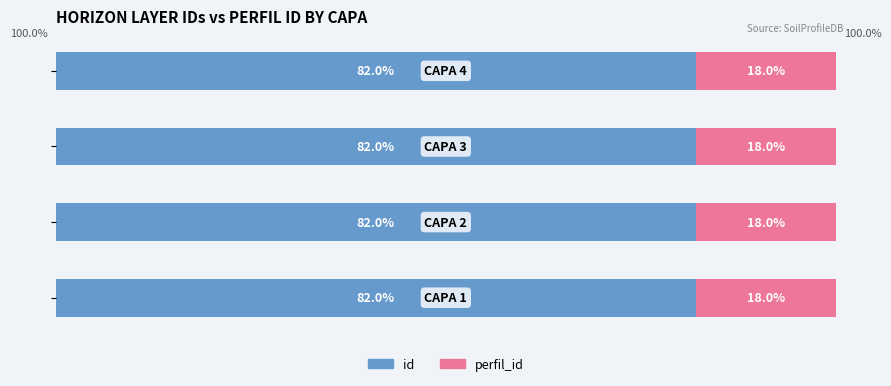

Reading left to right, transcribe all the data shown in this chart.

id: 82.0	82.0	82.0	82.0
perfil_id: 18.0	18.0	18.0	18.0